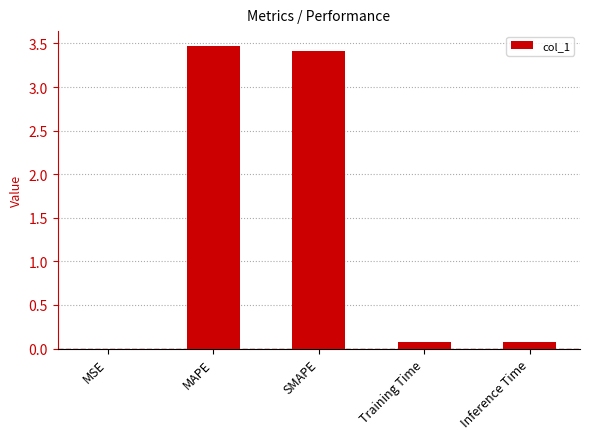

The chart shows a value of 3.5 at MAPE. True or false?

True